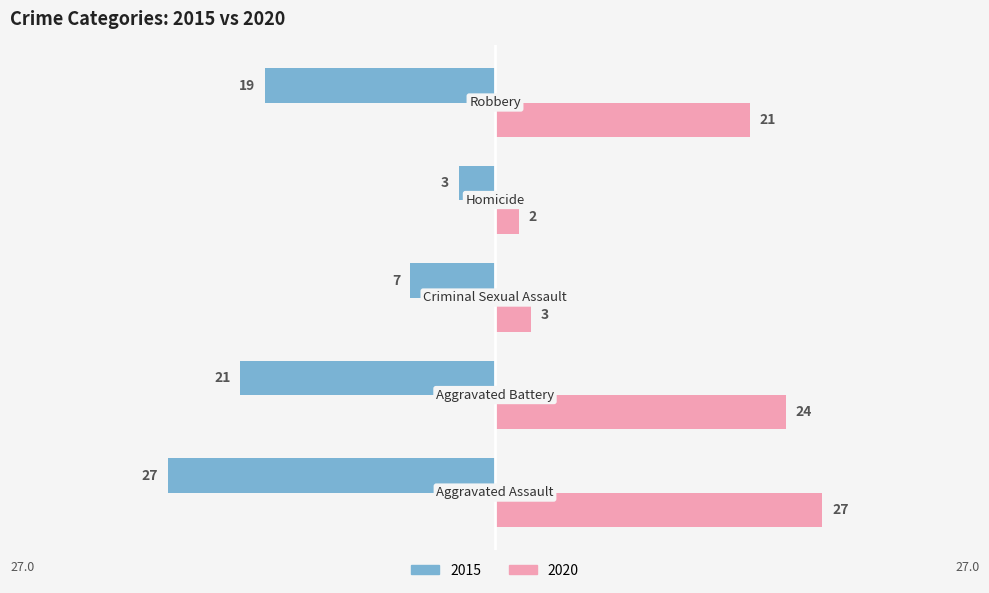

Which series has the widest spread of values?

2020